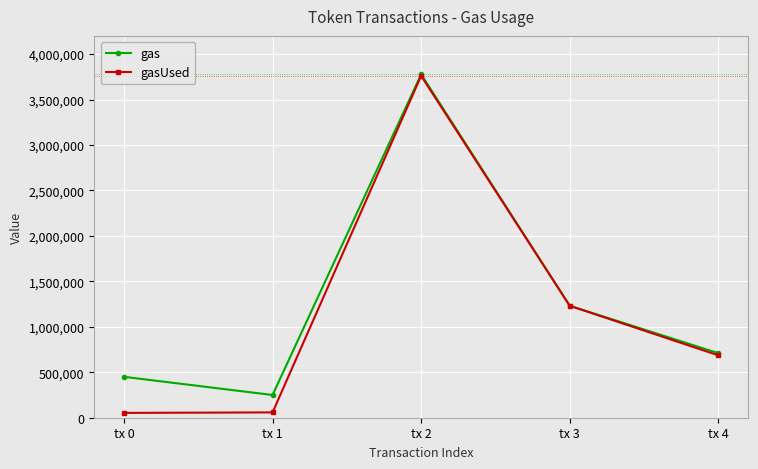

How many values in the gasUsed series are below 686163?

2